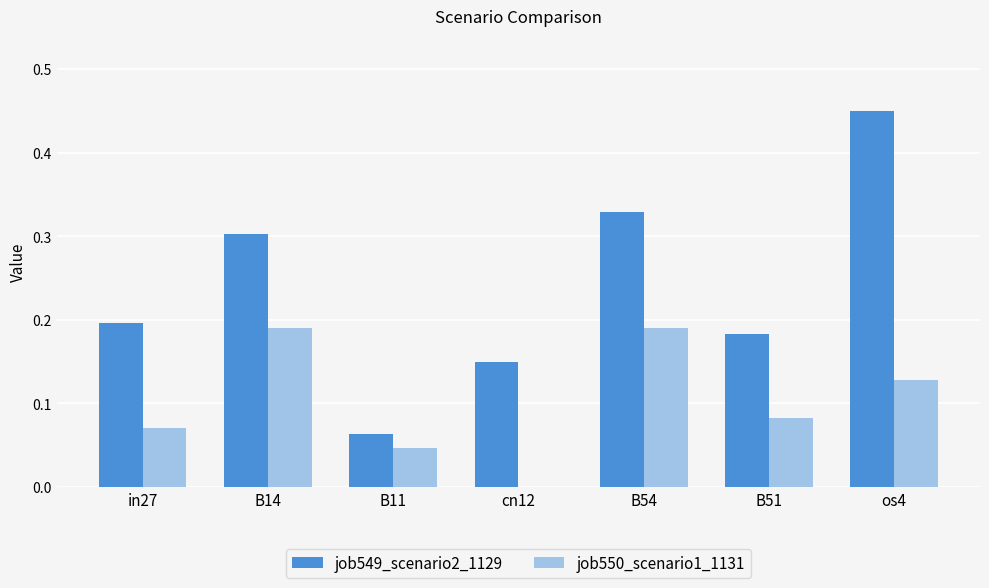

Which category has the highest value across all series?

os4